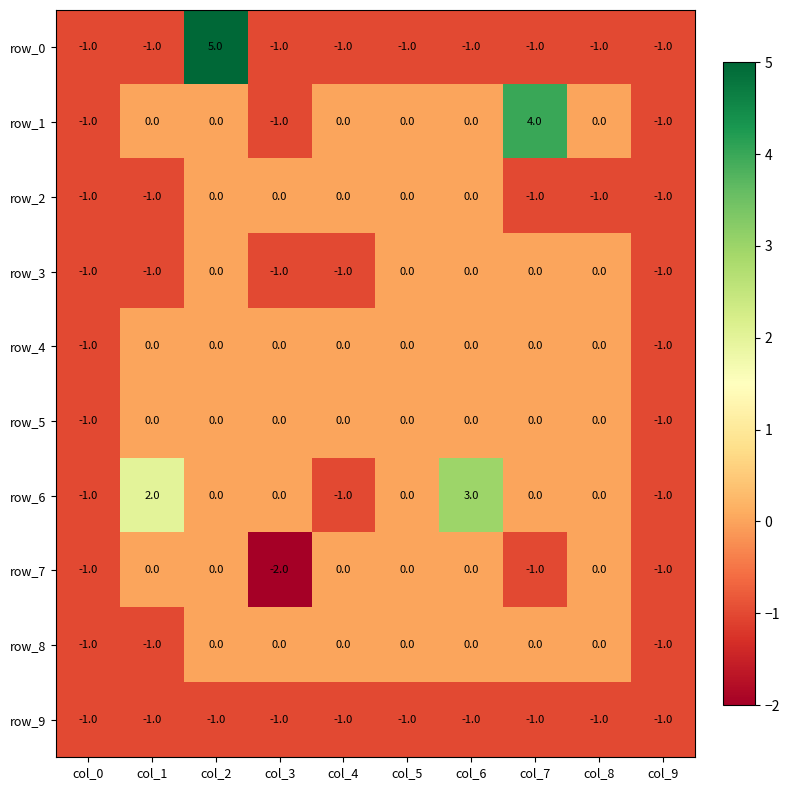

How many row_5 values are between 0 and 1?

8